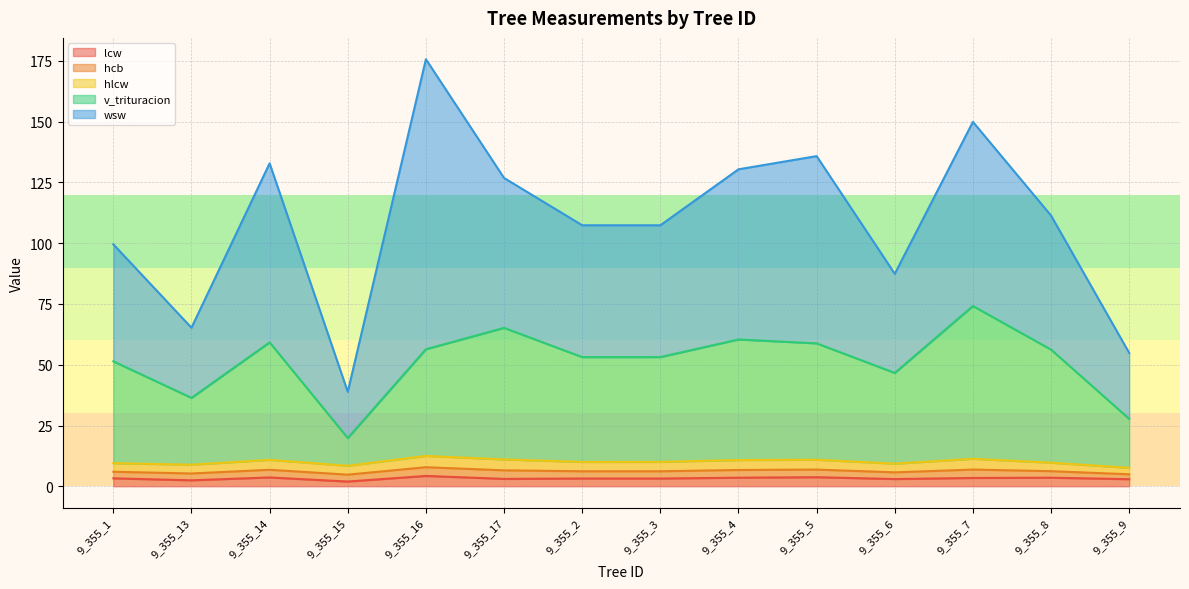

At which category does lcw reach its first local valley?

9_355_13